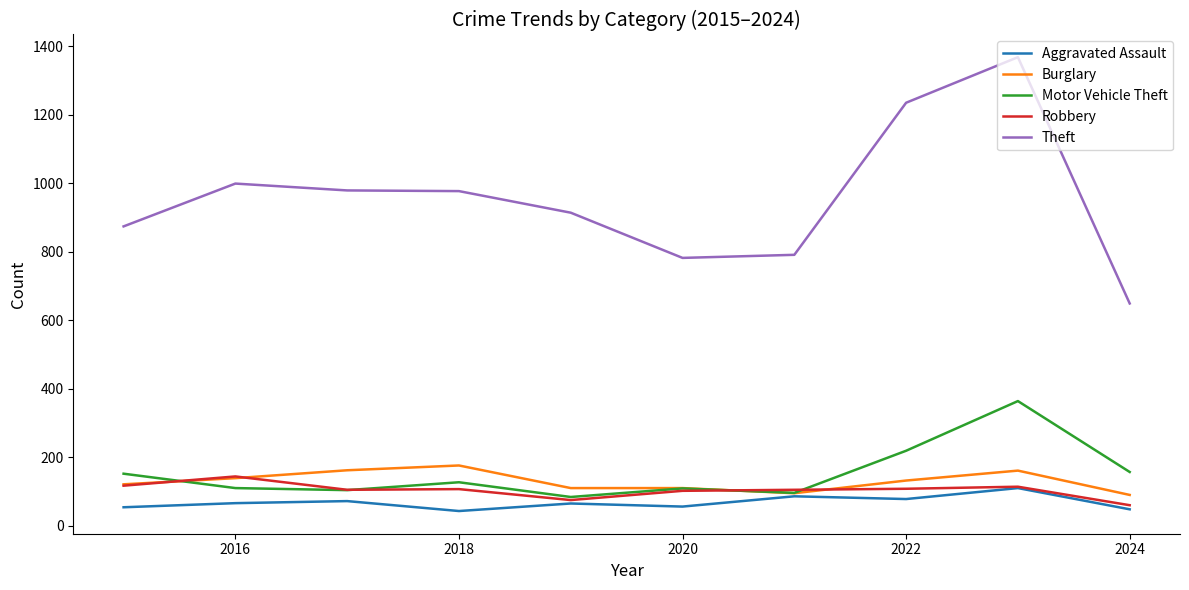

What is the lowest value of the Theft series?

649